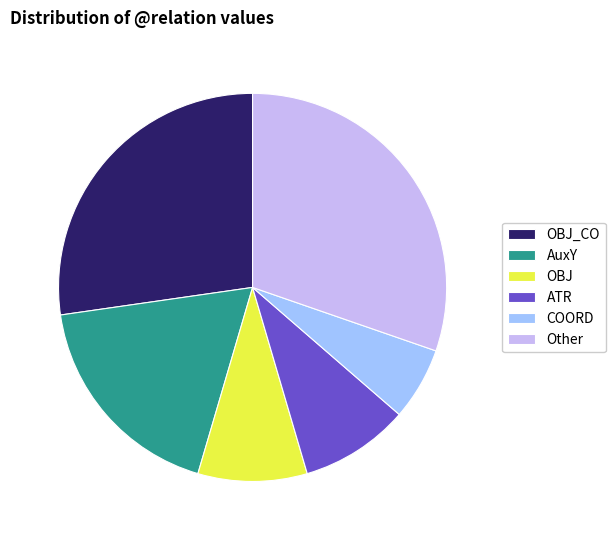

Which has a higher value, AuxY or COORD?

AuxY